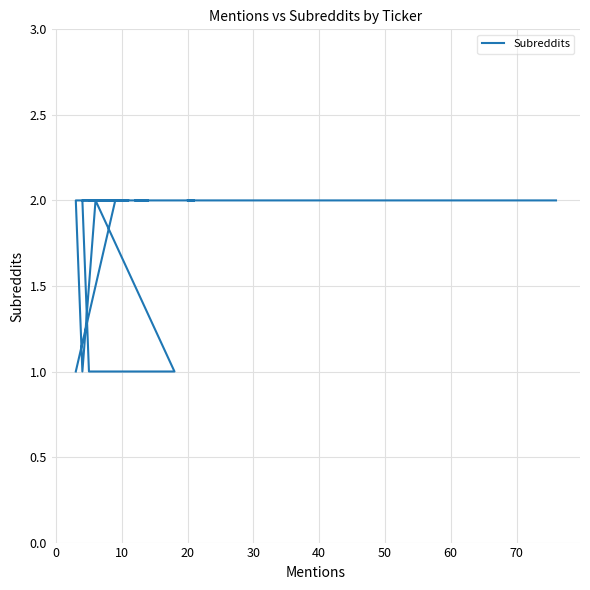

How many data points are less than 2?

4